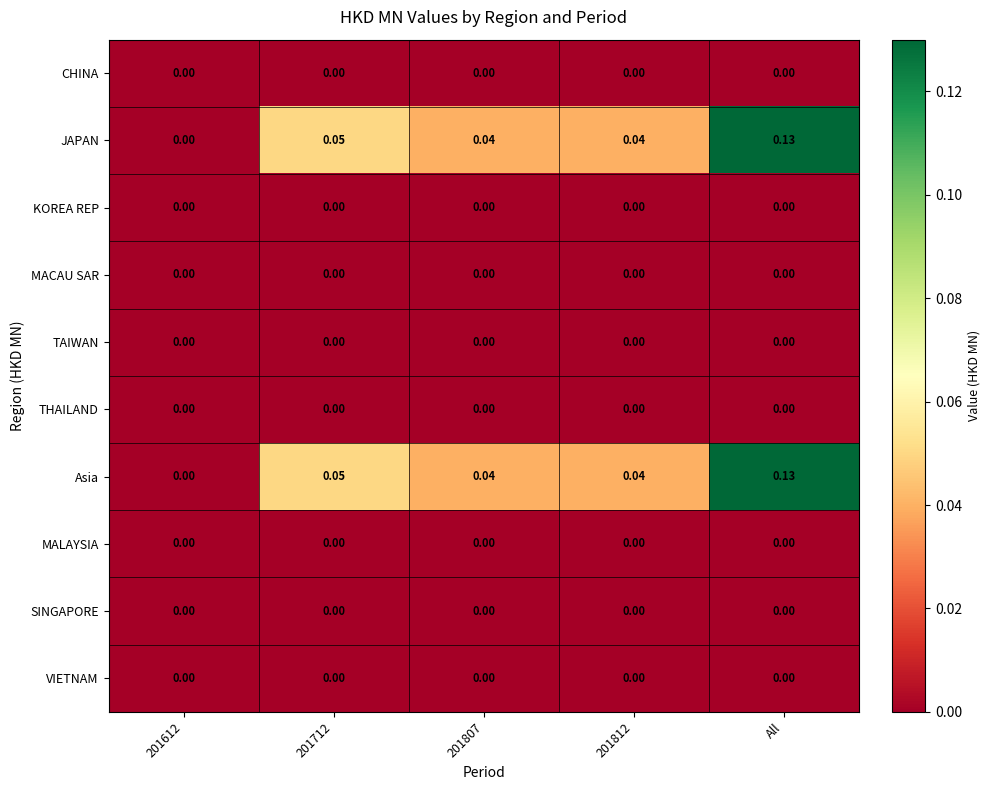

At which category is the sum across all series the highest?

All